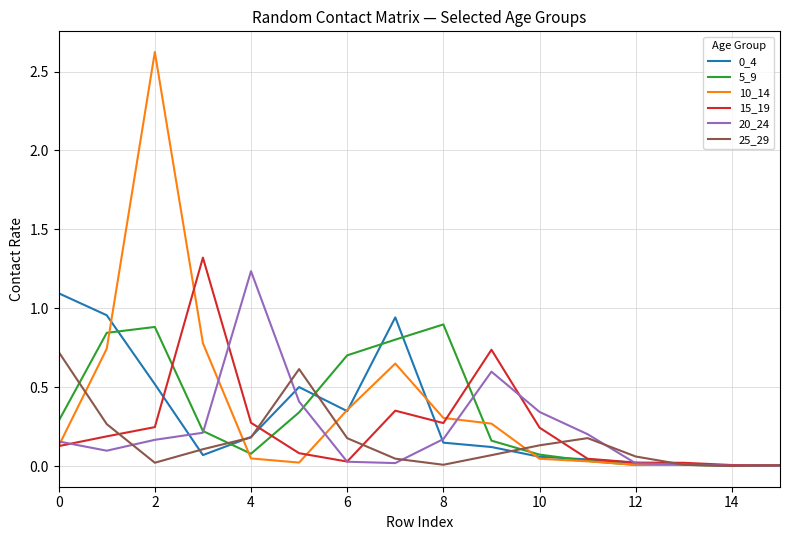

What is the maximum value shown in the chart?

2.6